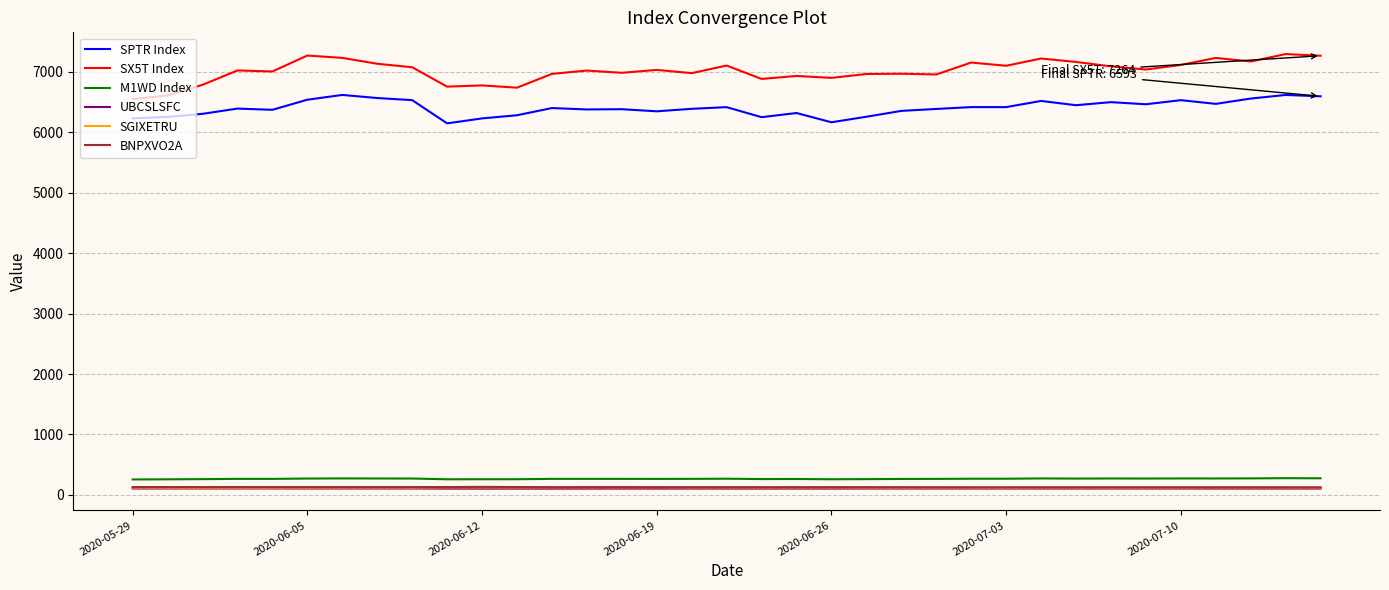

Which series has the largest range (max minus min)?

SX5T Index